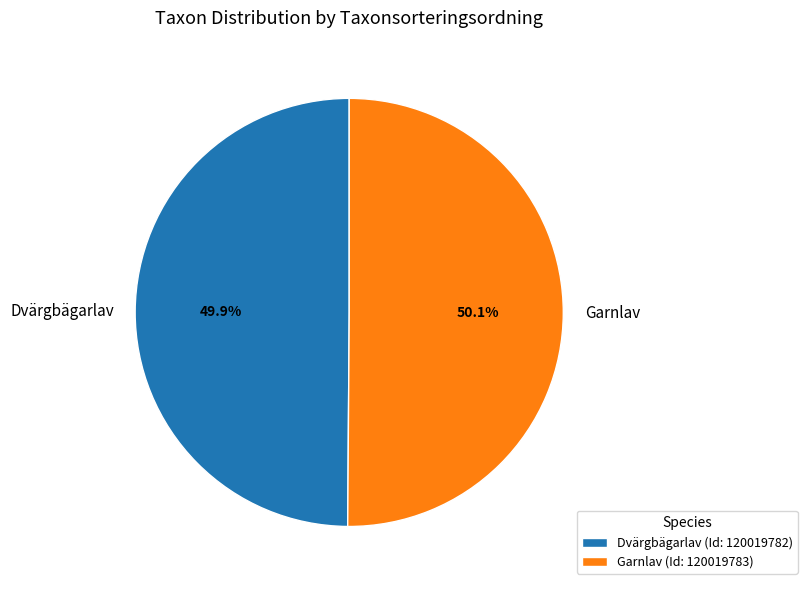

What percentage is NOT represented by Garnlav?

49.9%